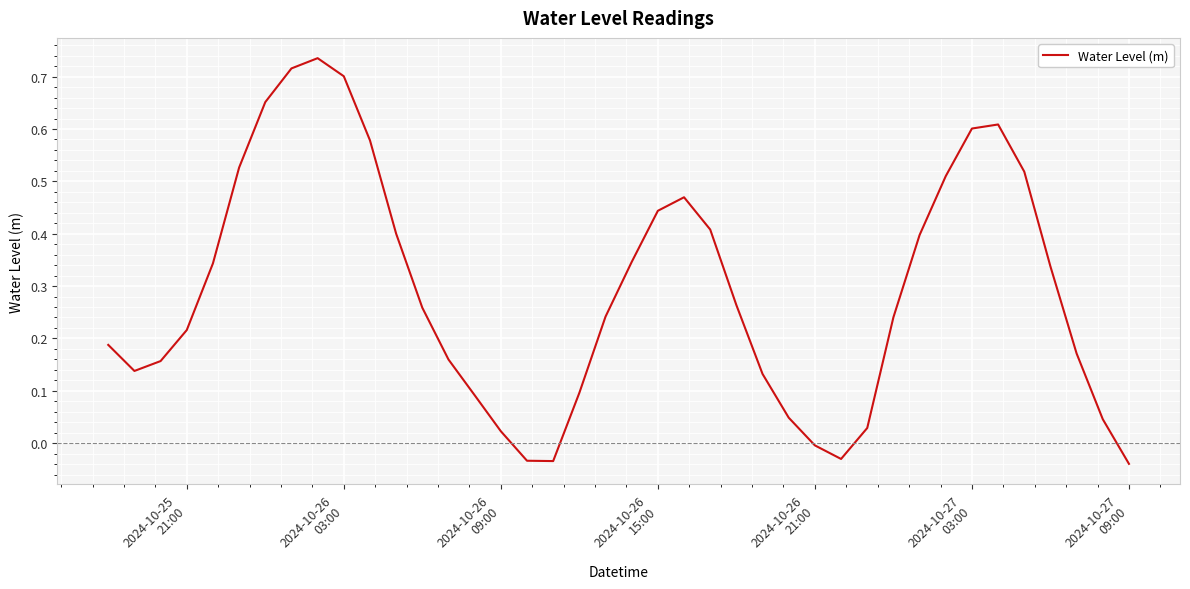

How many lines are shown in the chart?

1